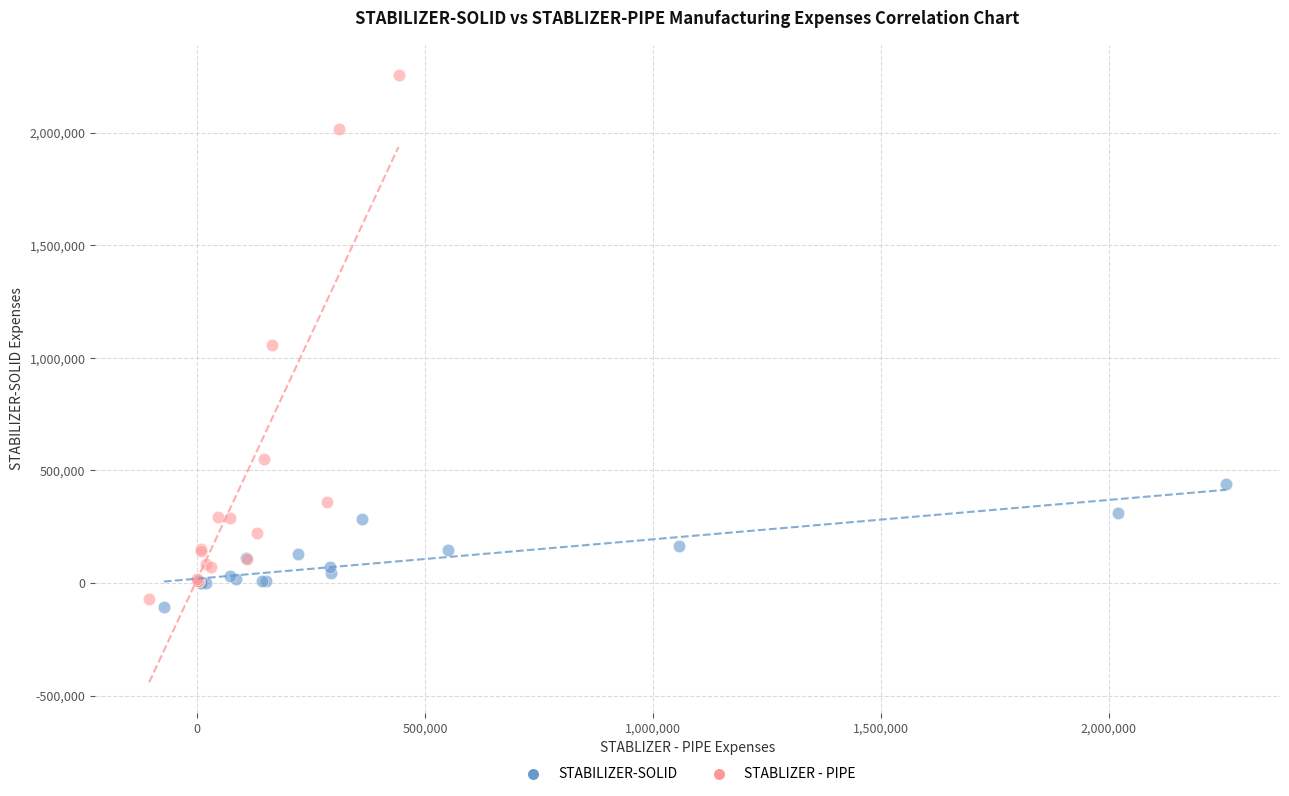

Which series reaches the minimum Y coordinate?

STABILIZER-SOLID